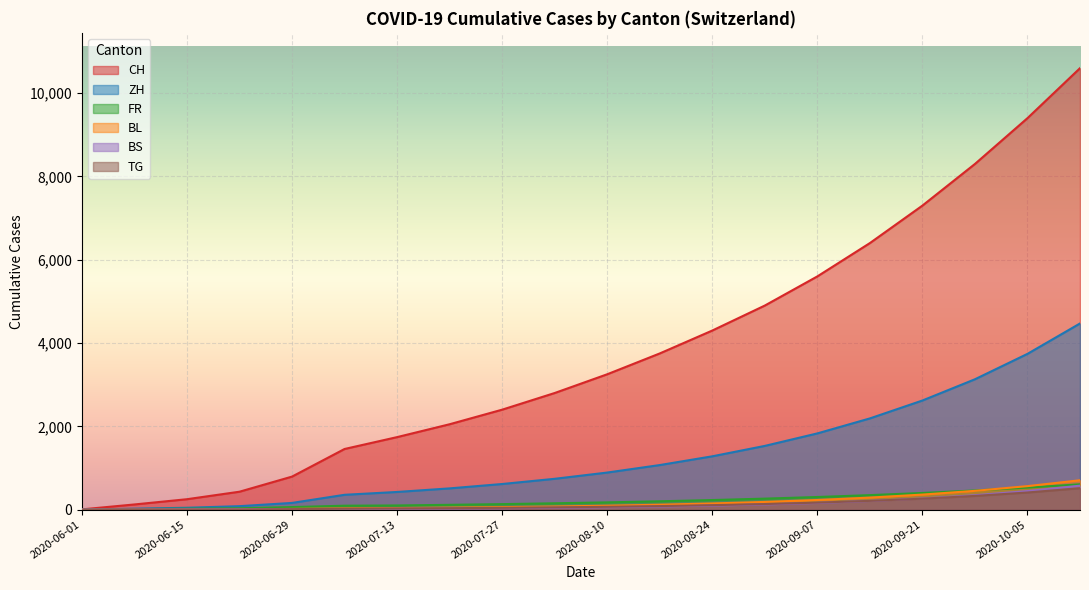

List the labels in order of ZH value, smallest first.

2020-06-01, 2020-06-08, 2020-06-15, 2020-06-22, 2020-06-29, 2020-07-06, 2020-07-13, 2020-07-20, 2020-07-27, 2020-08-03, 2020-08-10, 2020-08-17, 2020-08-24, 2020-08-31, 2020-09-07, 2020-09-14, 2020-09-21, 2020-09-28, 2020-10-05, 2020-10-12